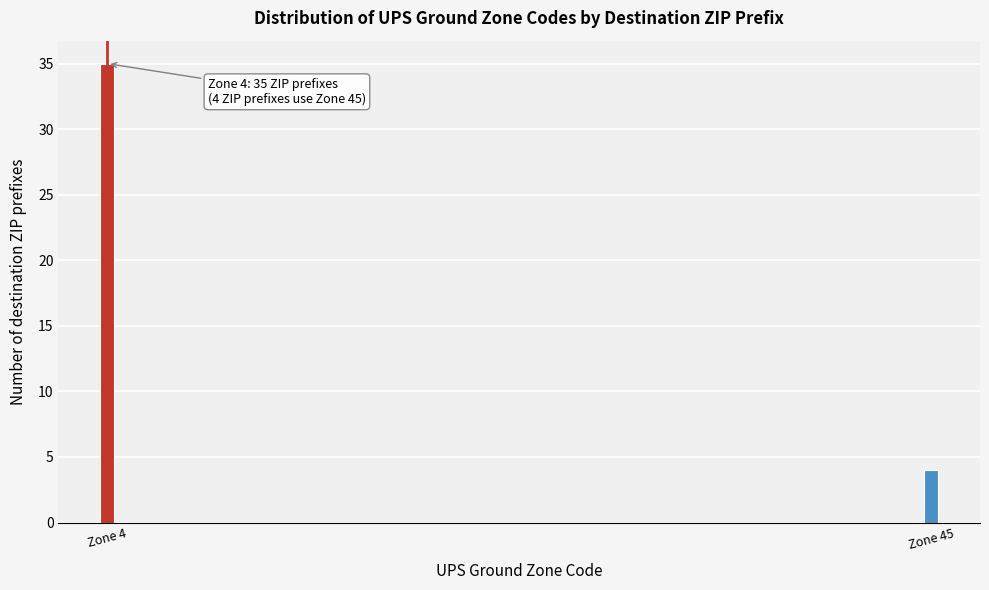

Reading left to right, what are all the values shown in this chart?

35	4